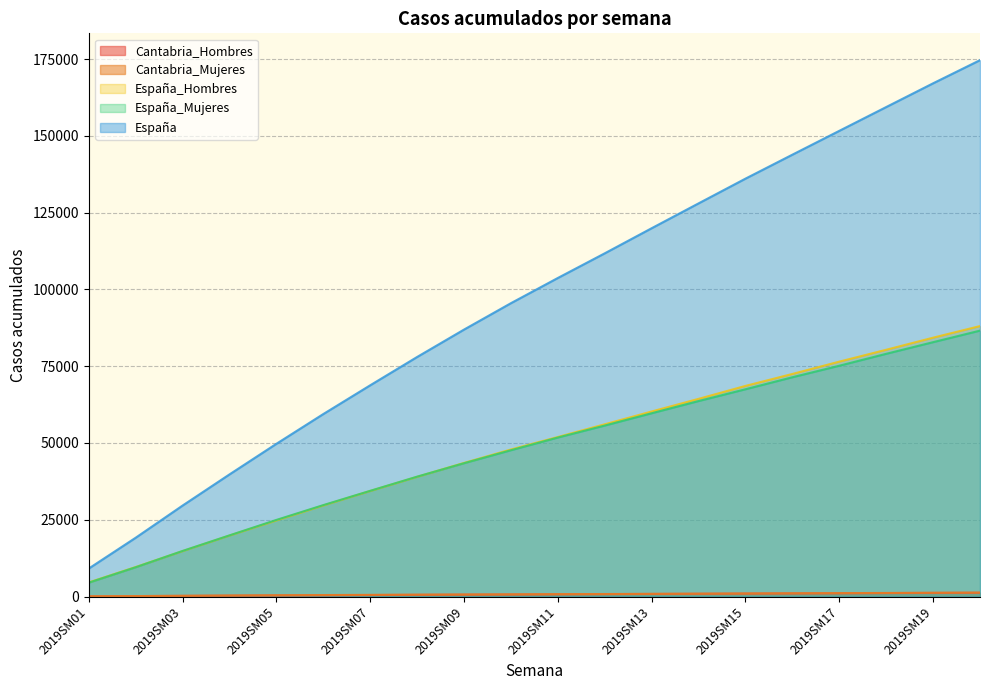

At which category is the sum across all series the highest?

2019SM20